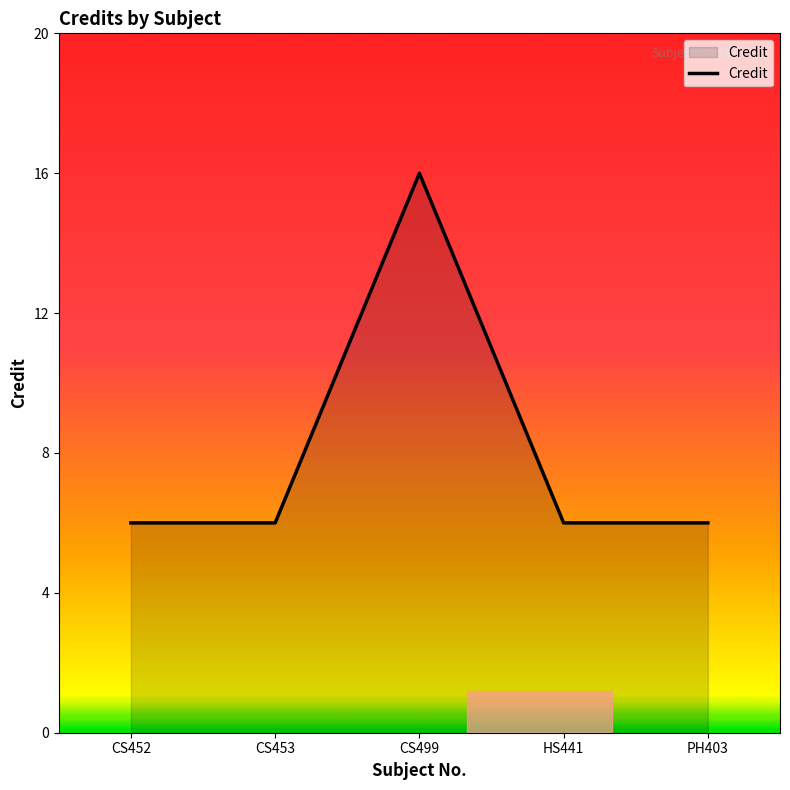

What position from the left is CS453?

2